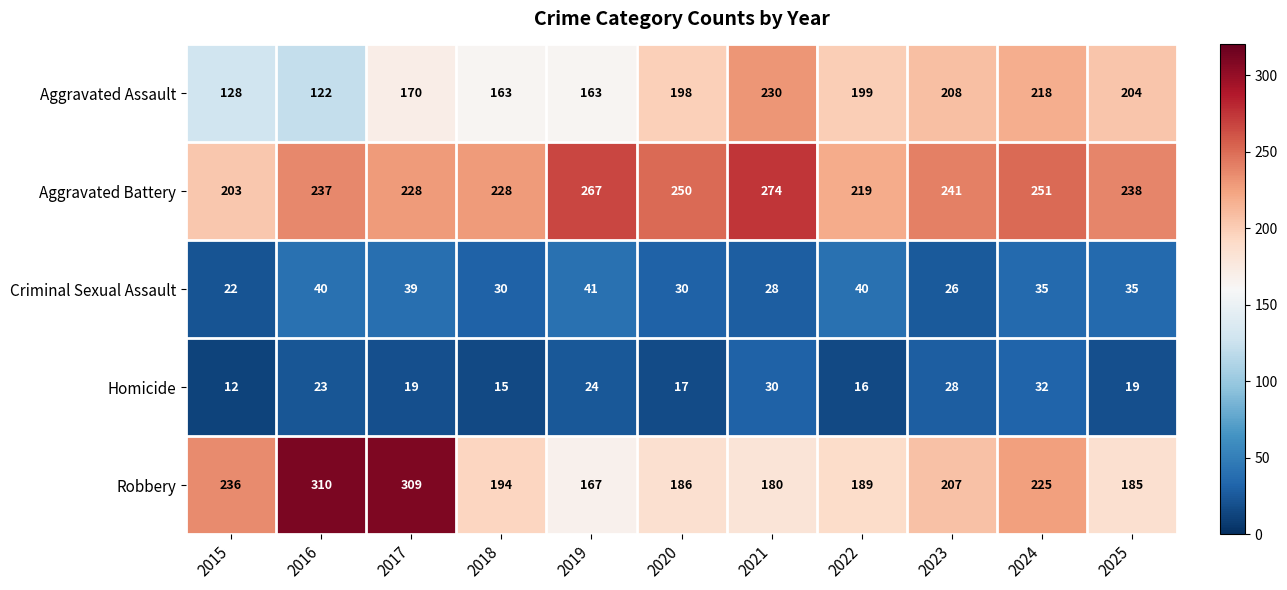

At which label does Robbery first exceed 194?

2015